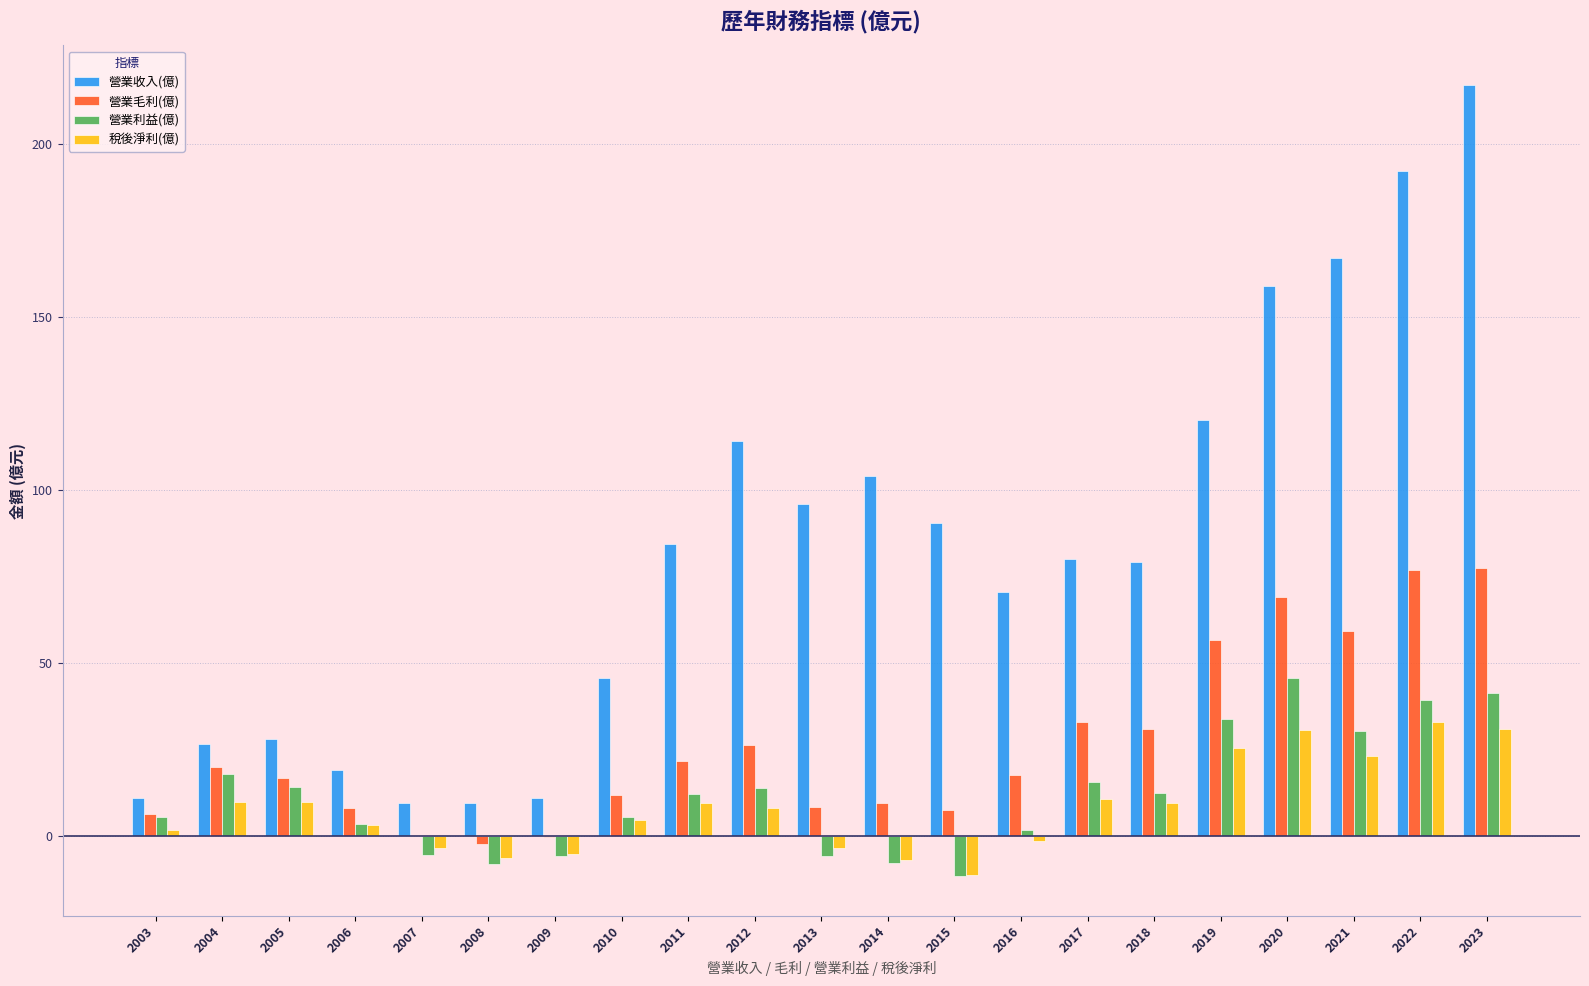

At which label does 營業收入(億) reach its peak?

2023